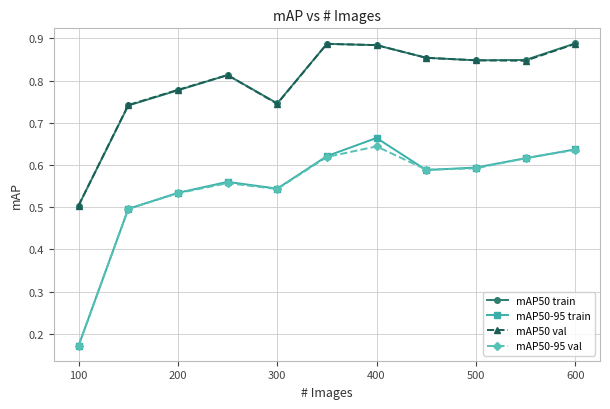

True or false: mAP50 val and mAP50-95 val intersect in this chart.

False